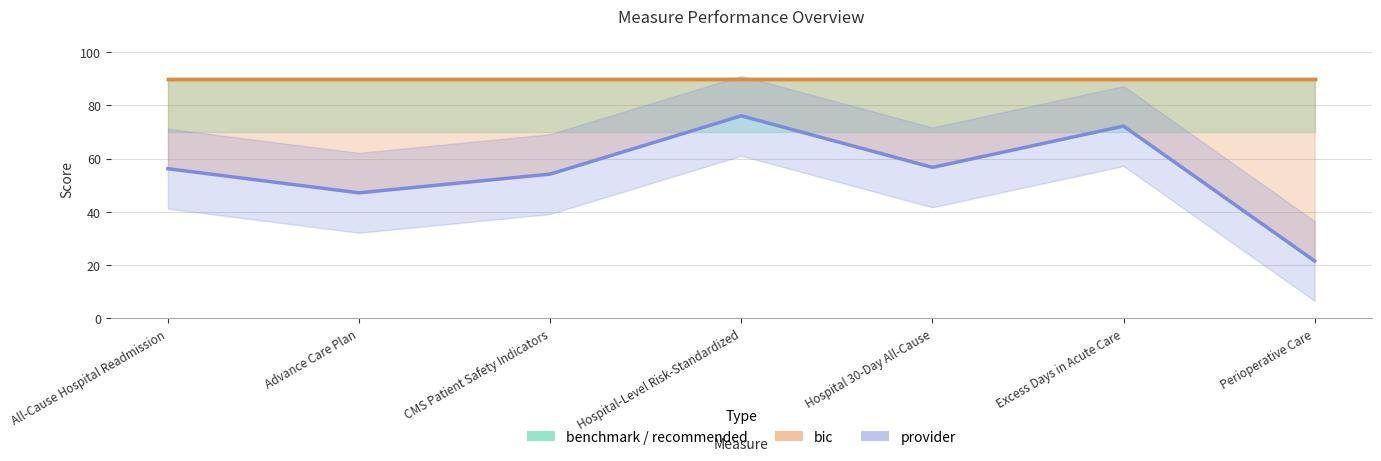

What is the sum of all bic line values?

630.0